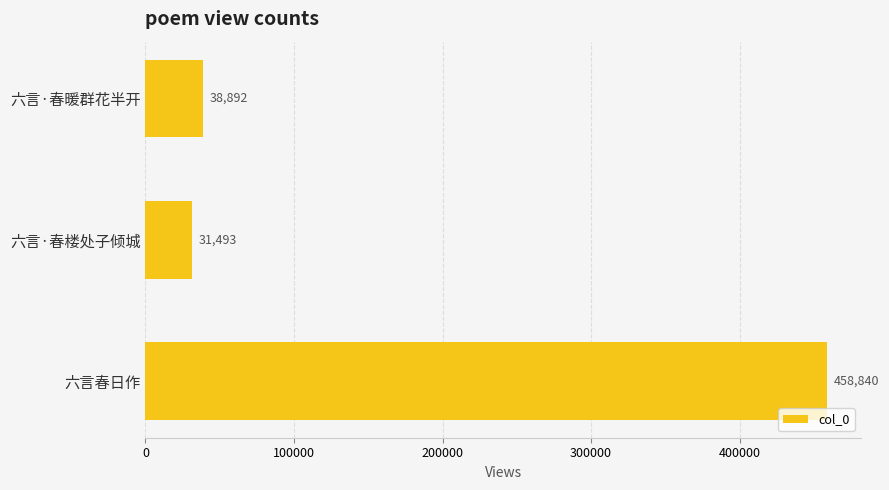

Which category has the highest value across all series?

六言春日作